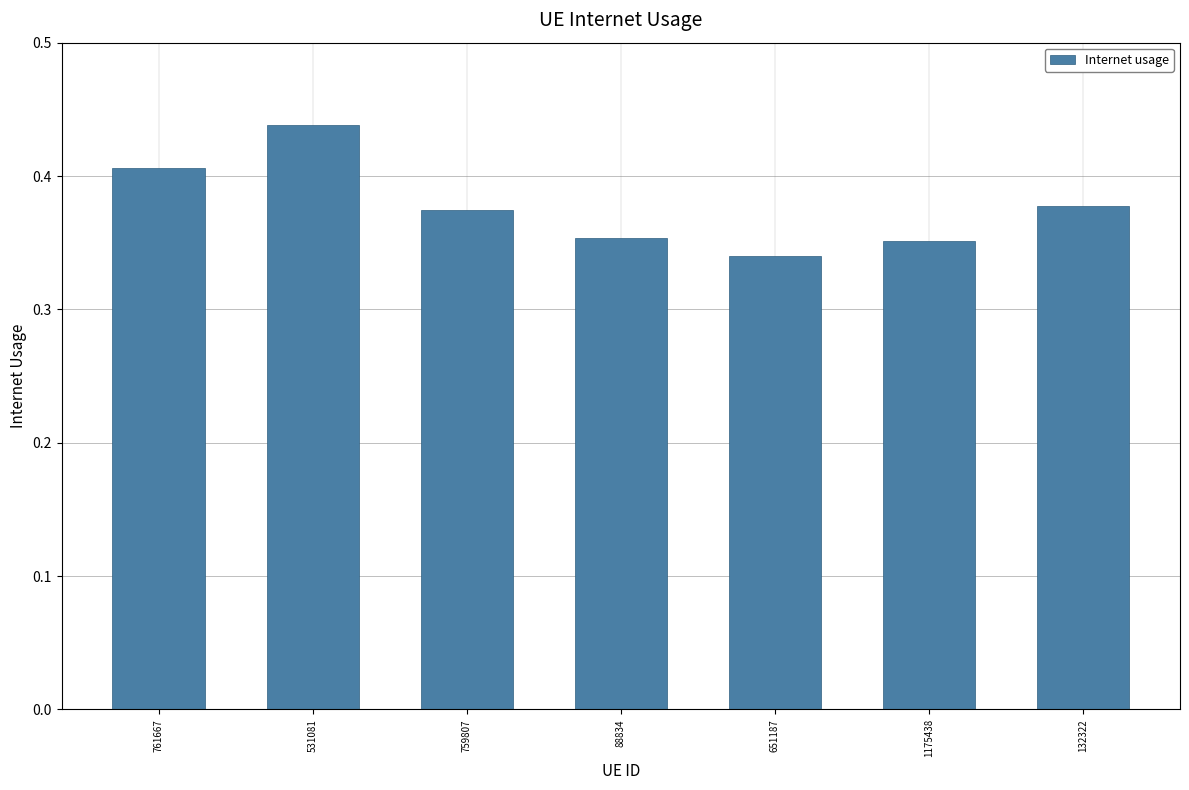

True or false: the data shows 0.5 at 759807.

False